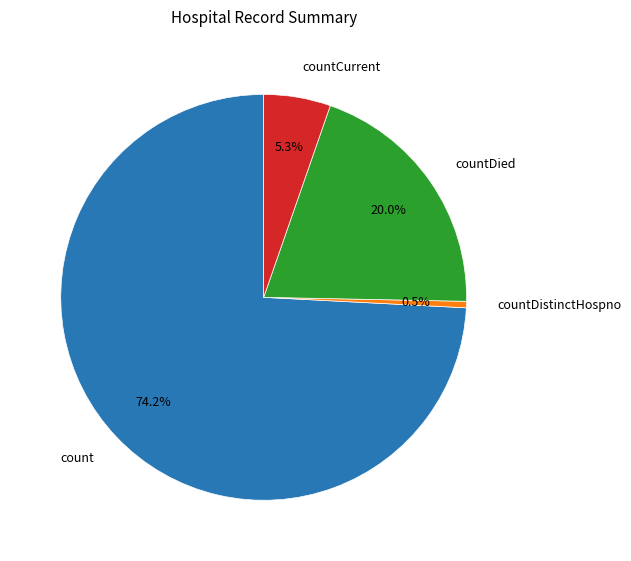

Which category has the smallest portion of the pie?

countDistinctHospno